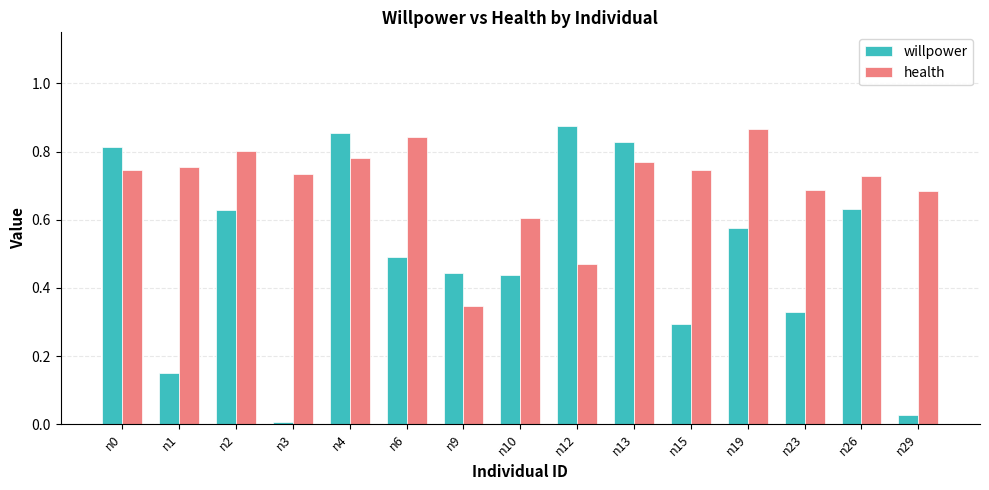

What is the sum of all health values?

10.6